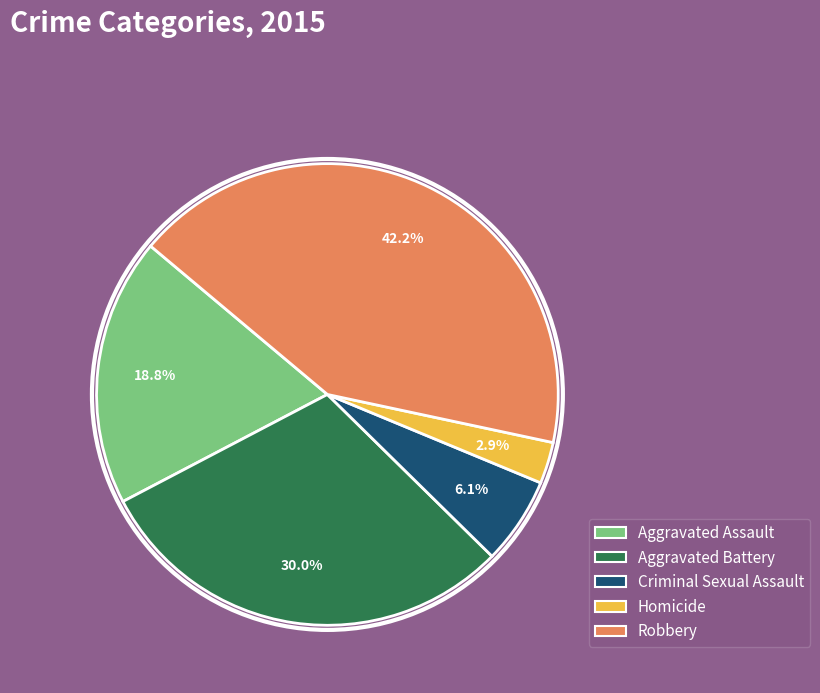

Is Robbery the majority of the pie?

No